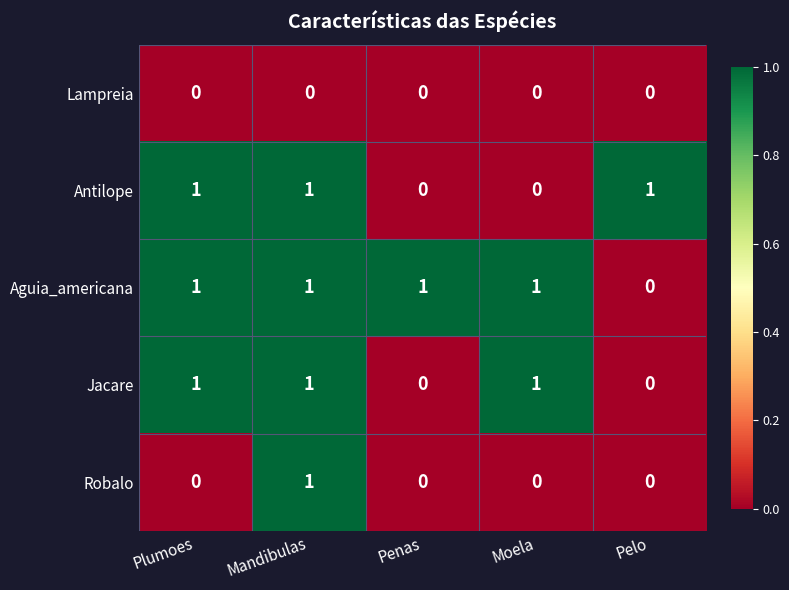

What is the sum of all Antilope values?

3